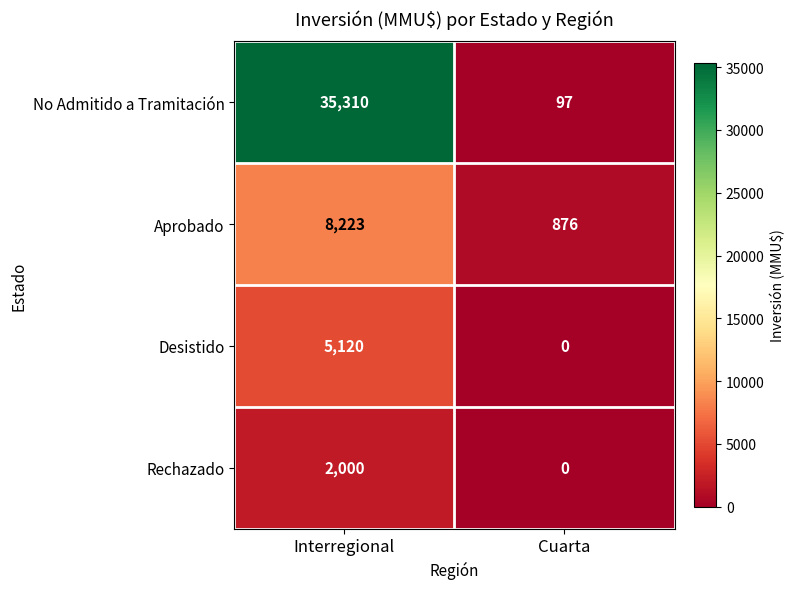

At which category does the chart reach its peak across all series?

Interregional